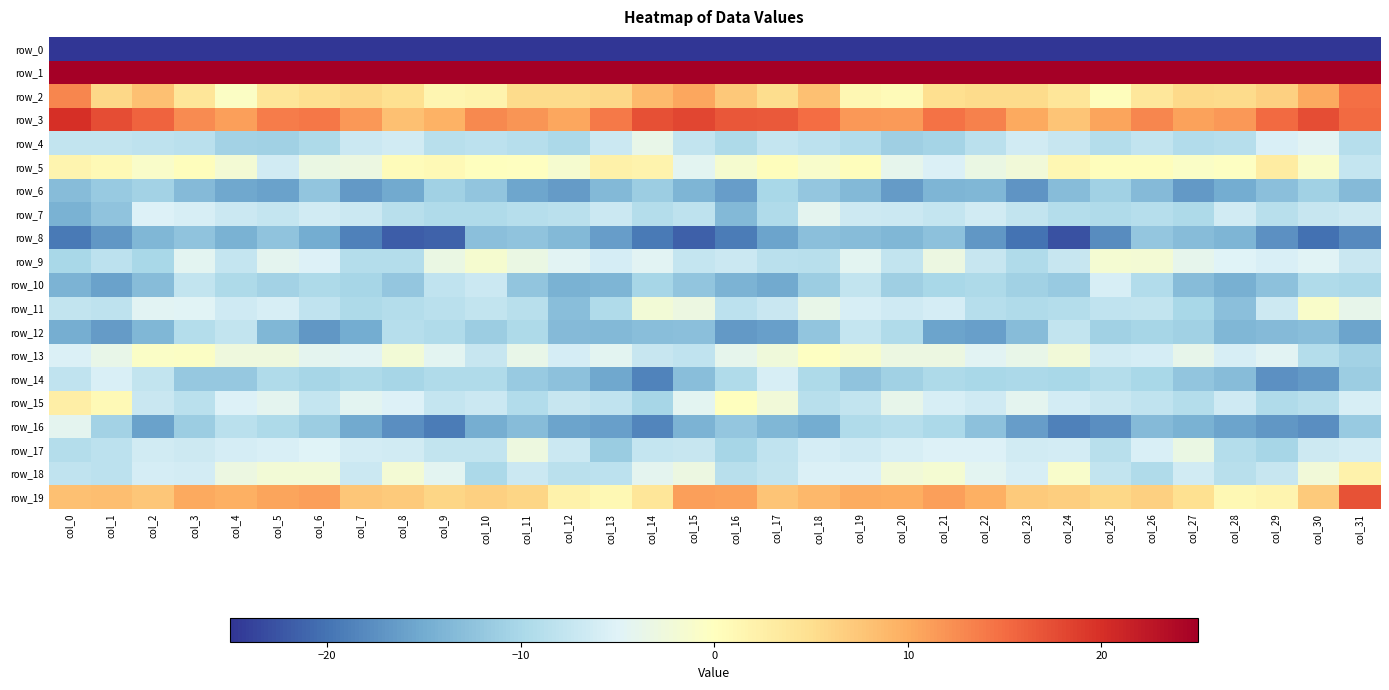

Is it true that row_5 equals -1.1 at col_18?

True